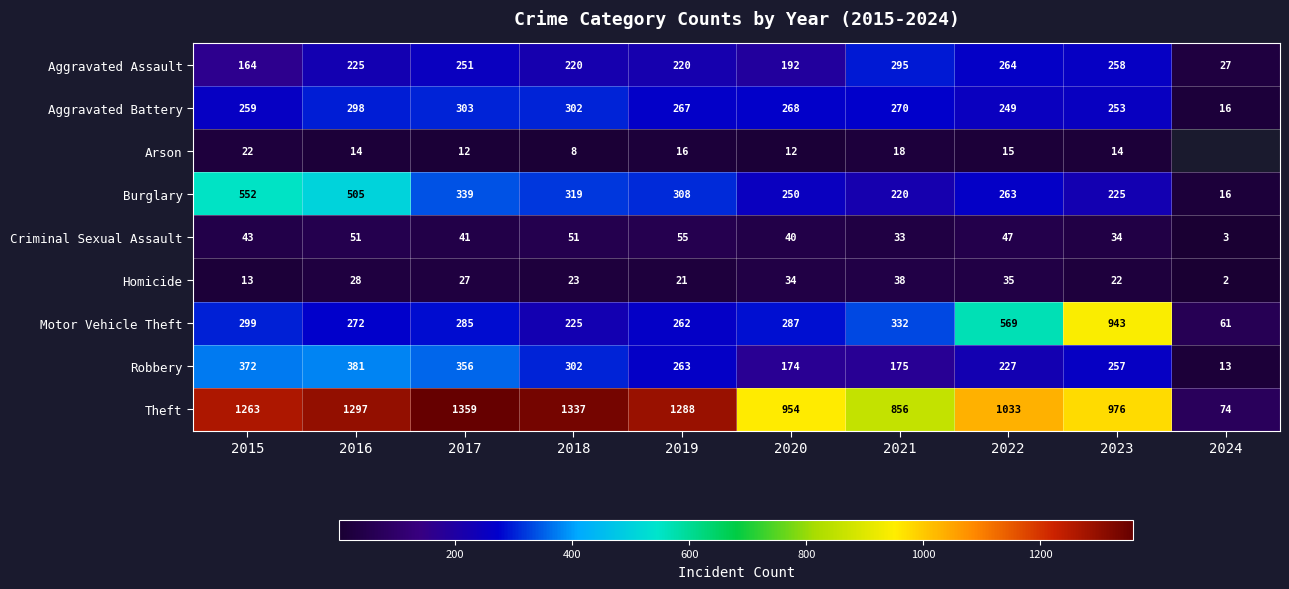

Which series changed the most between 2015 and 2021?

Theft